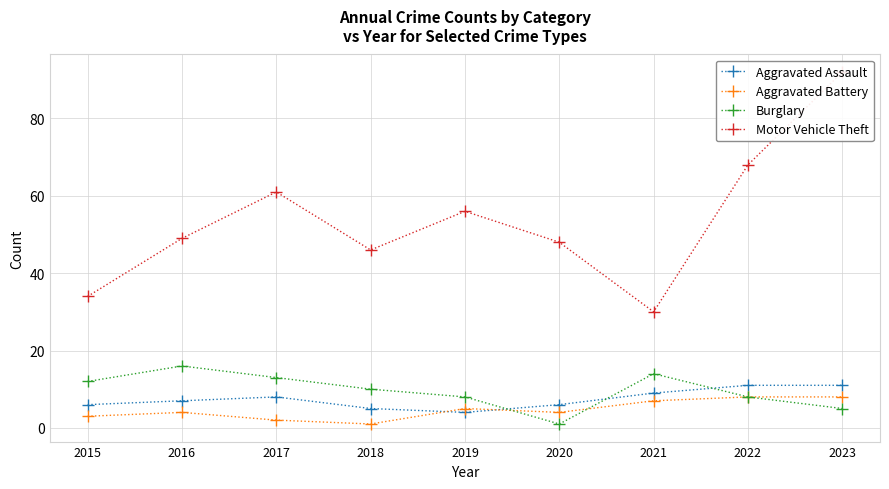

Reading left to right, list all the values displayed in this chart.

Aggravated Assault: 2015=6	2016=7	2017=8	2018=5	2019=4	2020=6	2021=9	2022=11	2023=11
Aggravated Battery: 2015=3	2016=4	2017=2	2018=1	2019=5	2020=4	2021=7	2022=8	2023=8
Burglary: 2015=12	2016=16	2017=13	2018=10	2019=8	2020=1	2021=14	2022=8	2023=5
Motor Vehicle Theft: 2015=34	2016=49	2017=61	2018=46	2019=56	2020=48	2021=30	2022=68	2023=92